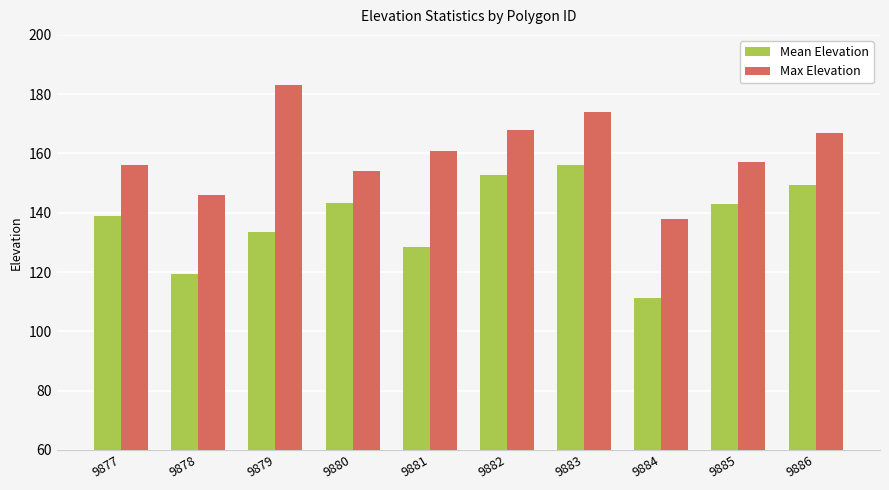

How many data points in Max Elevation are less than 161?

5